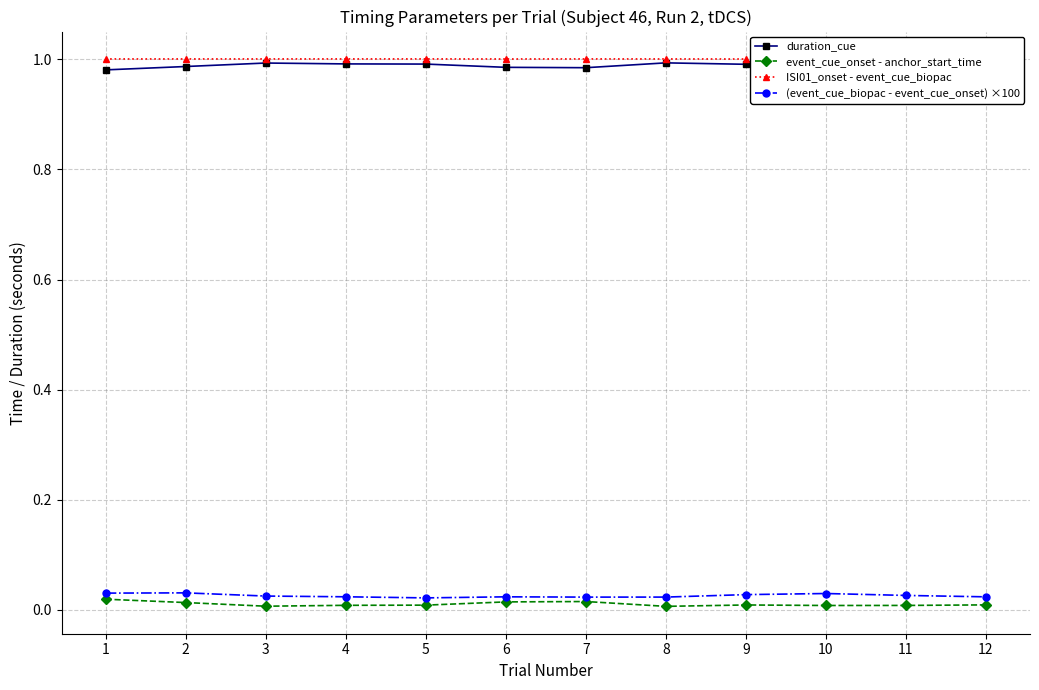

True or false: ISI01_onset - event_cue_biopac has more than 1 points higher than both neighbors.

True